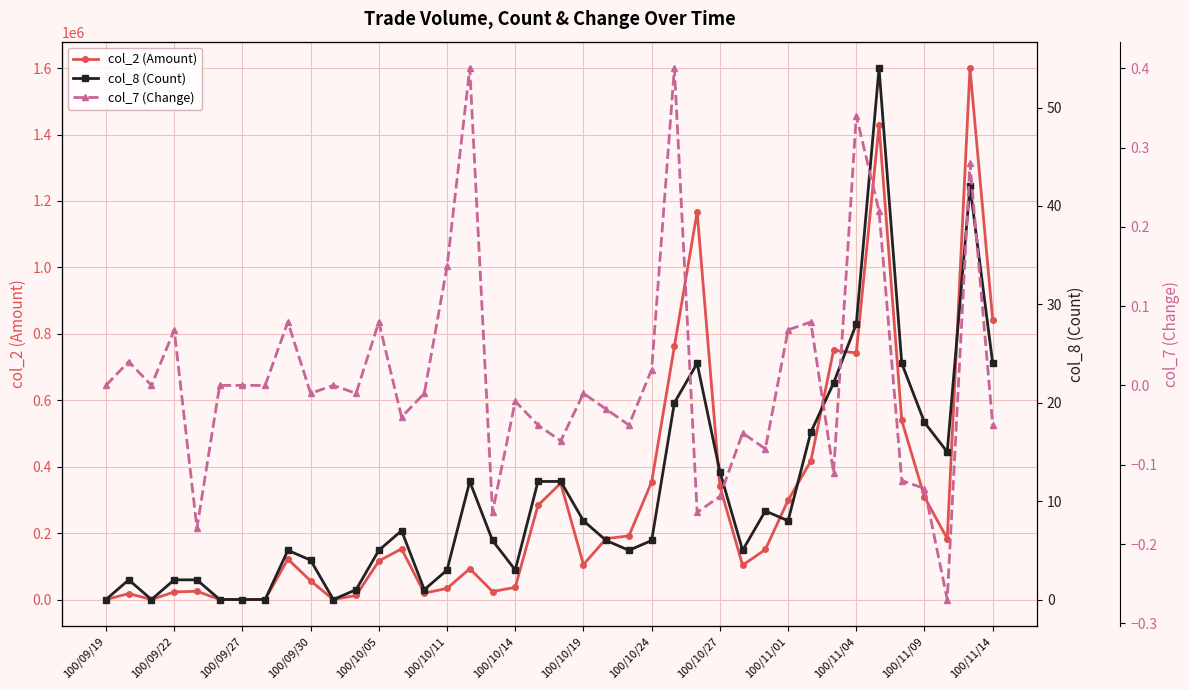

True or false: col_2 (Amount) has more than 2 interior local peaks.

True